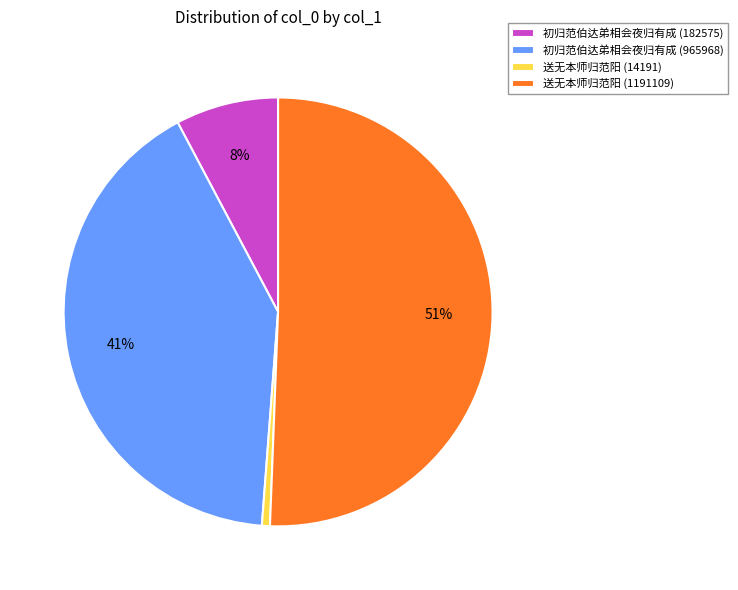

How many segments does this pie chart have?

4